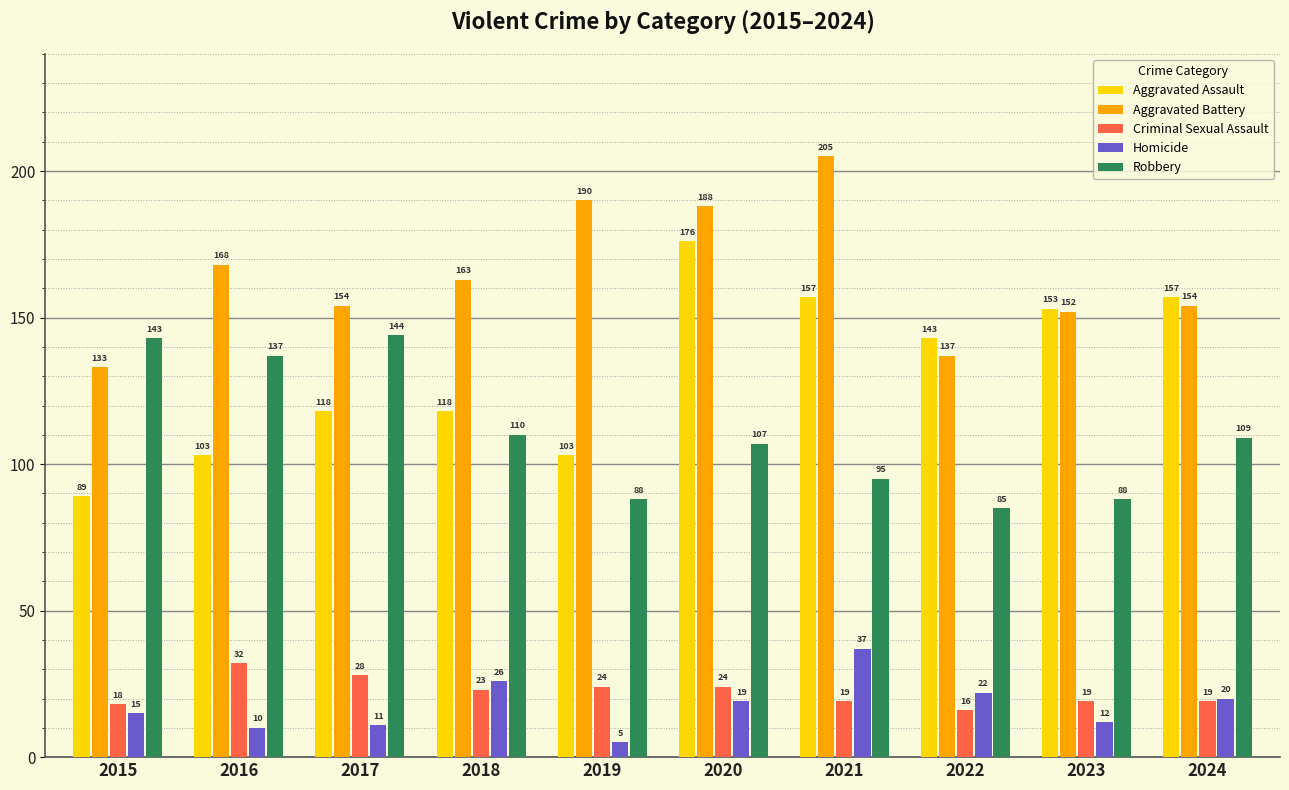

Where does the Aggravated Battery series first go above 163?

2016